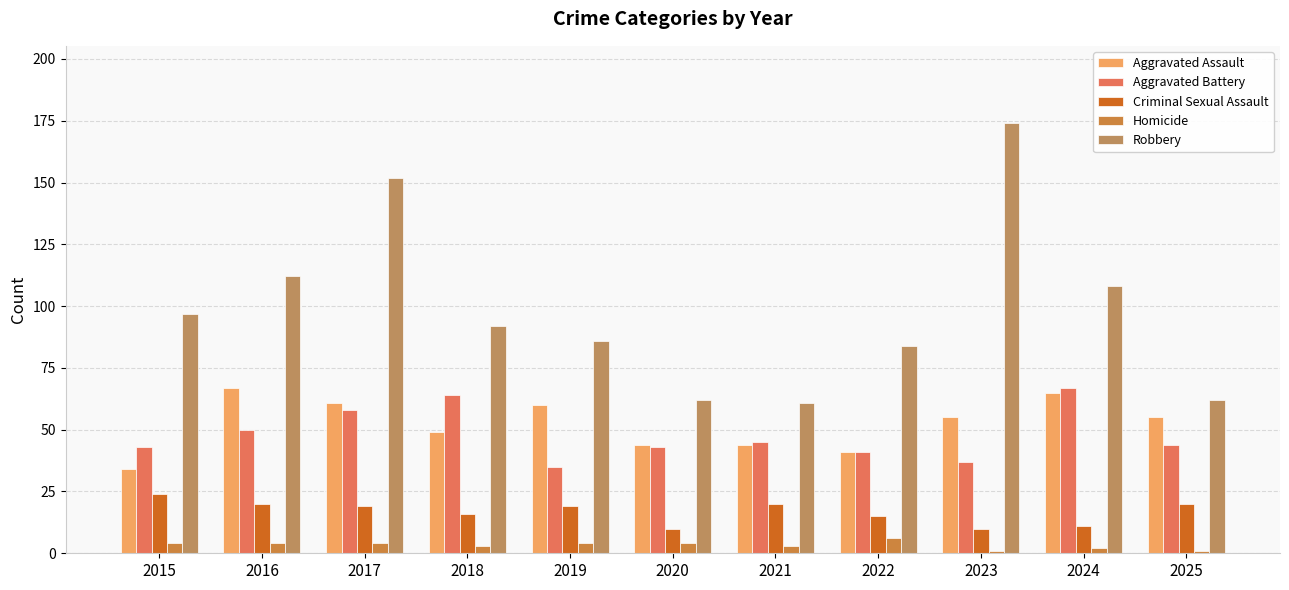

What is the sum of the Criminal Sexual Assault values at 2016 and 2025?

40